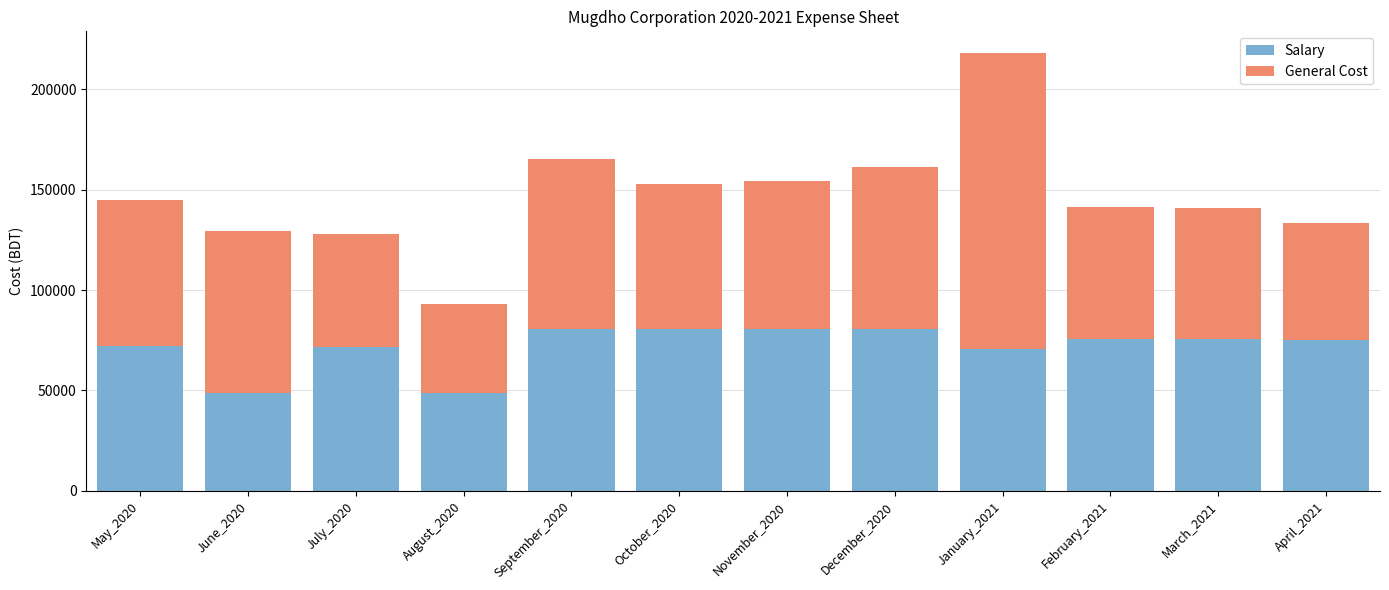

What is the lowest value of the Salary series?

48700